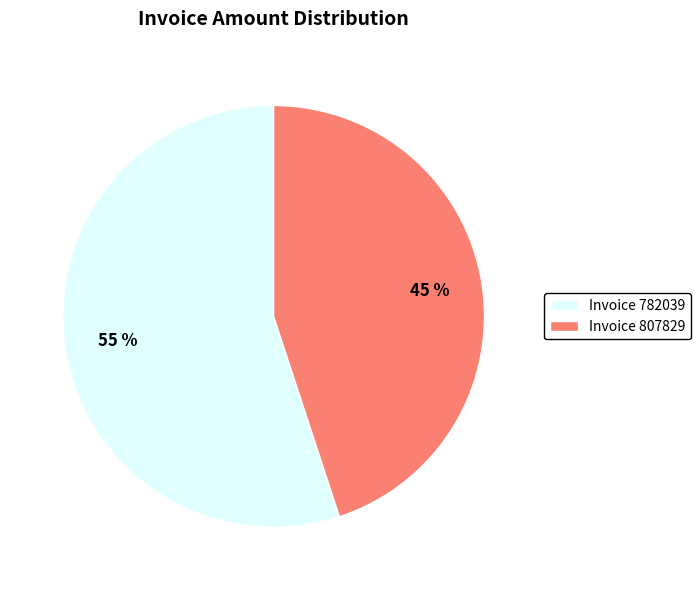

The Invoice 807829 slice represents 31% of the pie. True or false?

False